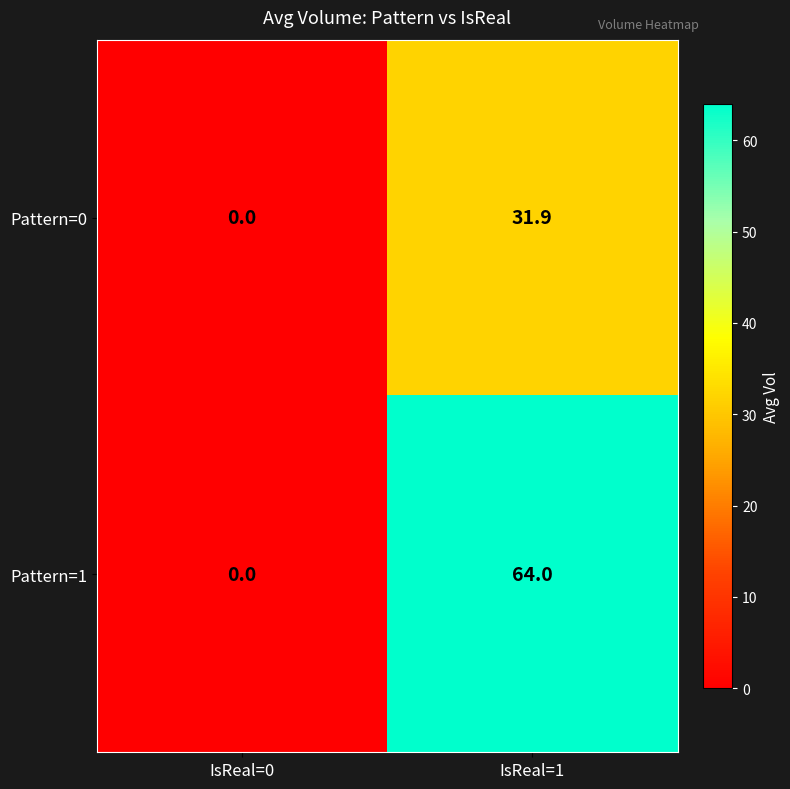

Which series has the largest total across all categories?

Pattern=1